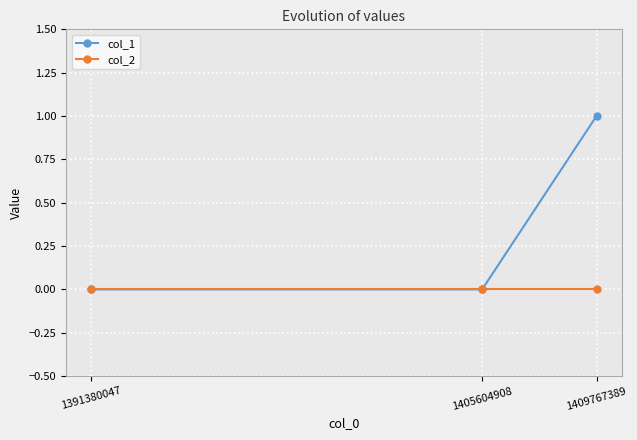

Does the chart display data point markers on the line(s)?

Yes